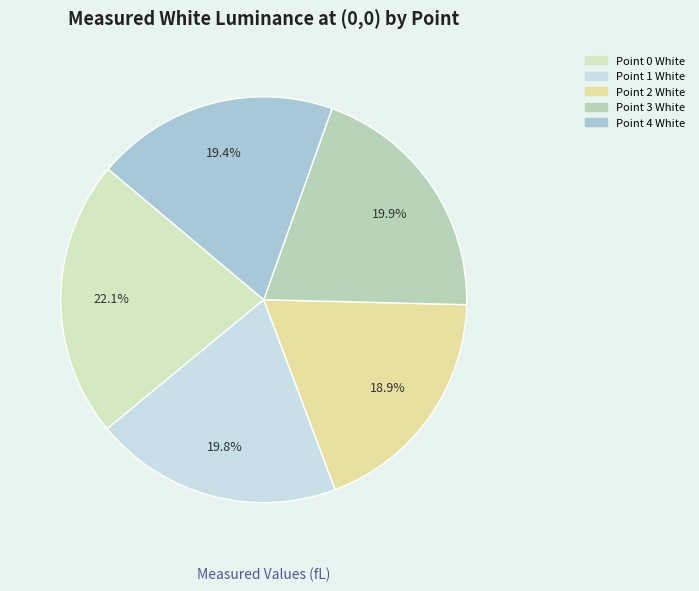

Combined, do Point 4 White and Point 3 White account for over 50%?

No